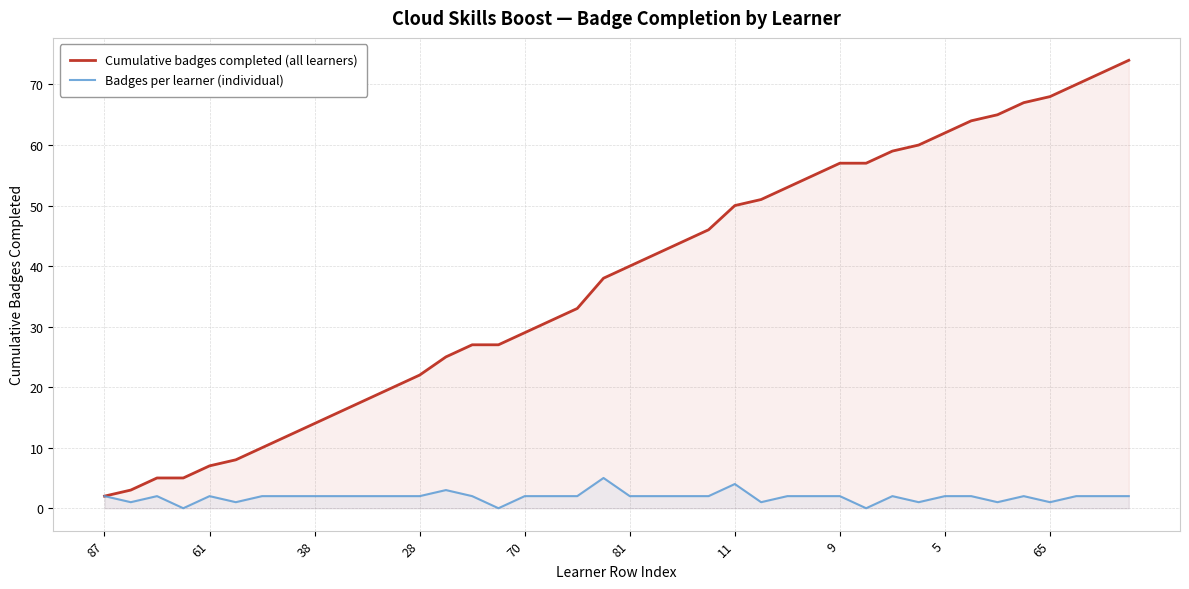

Where is Cumulative badges completed (all learners) nearest to the value 38?

19